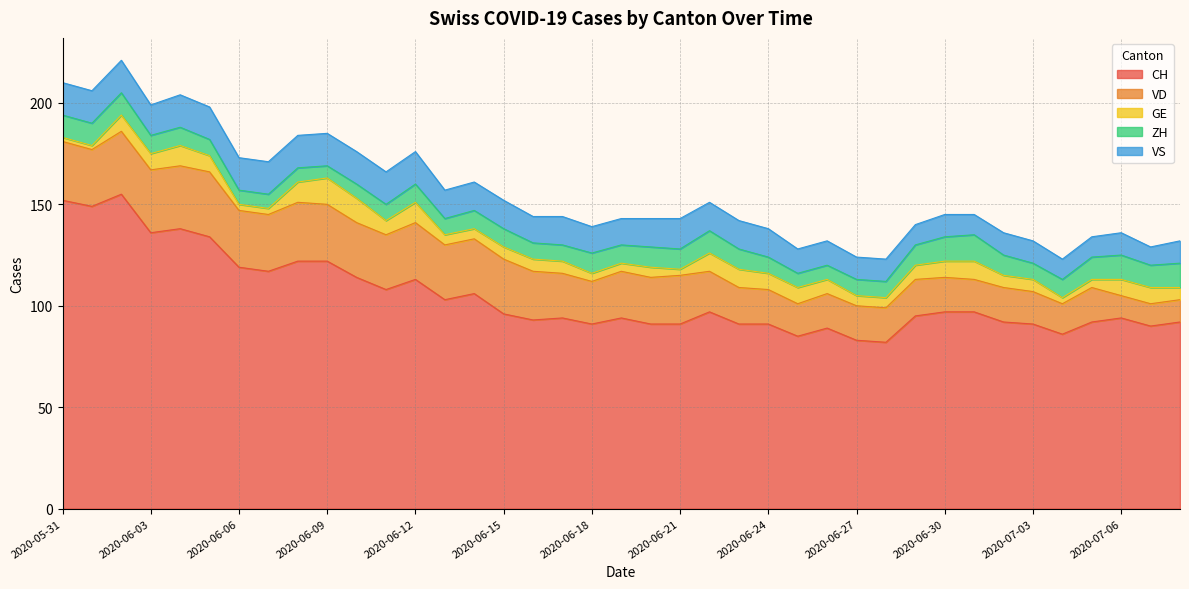

What is the value of the GE point at the 21st from the left?

5